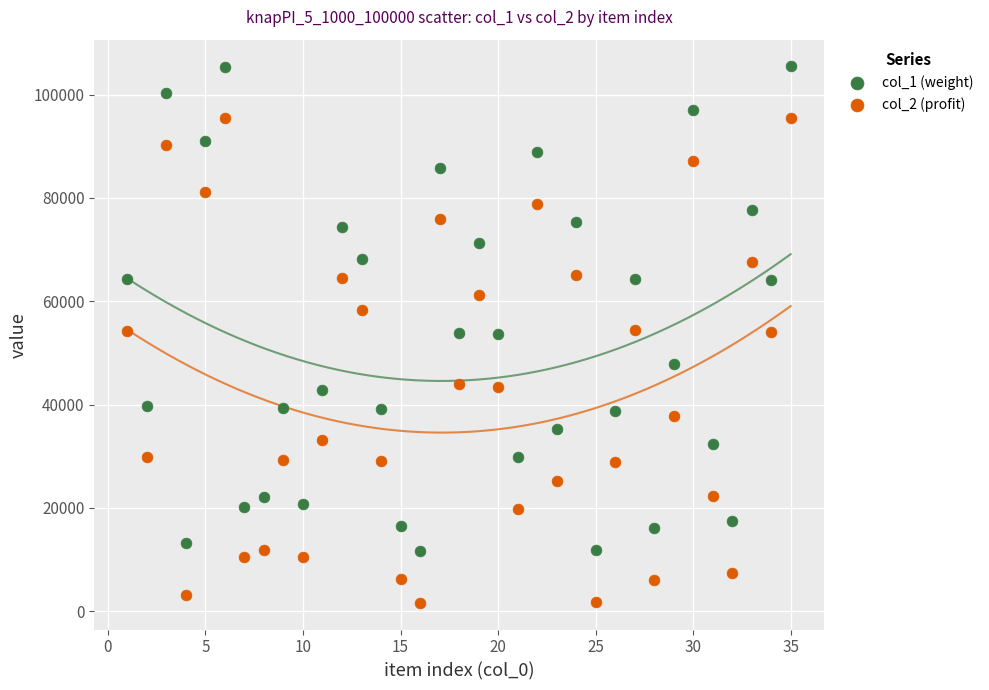

Across all data points, what is the range of X values (max minus min)?

34